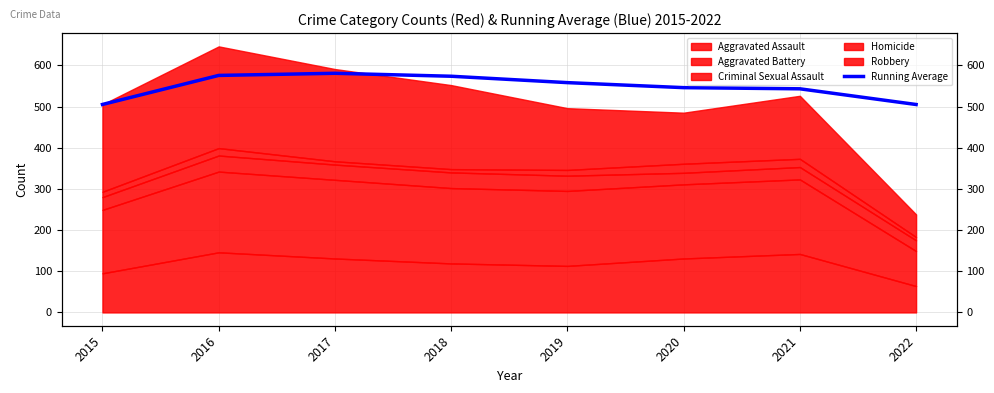

How many data points are above 558?

3